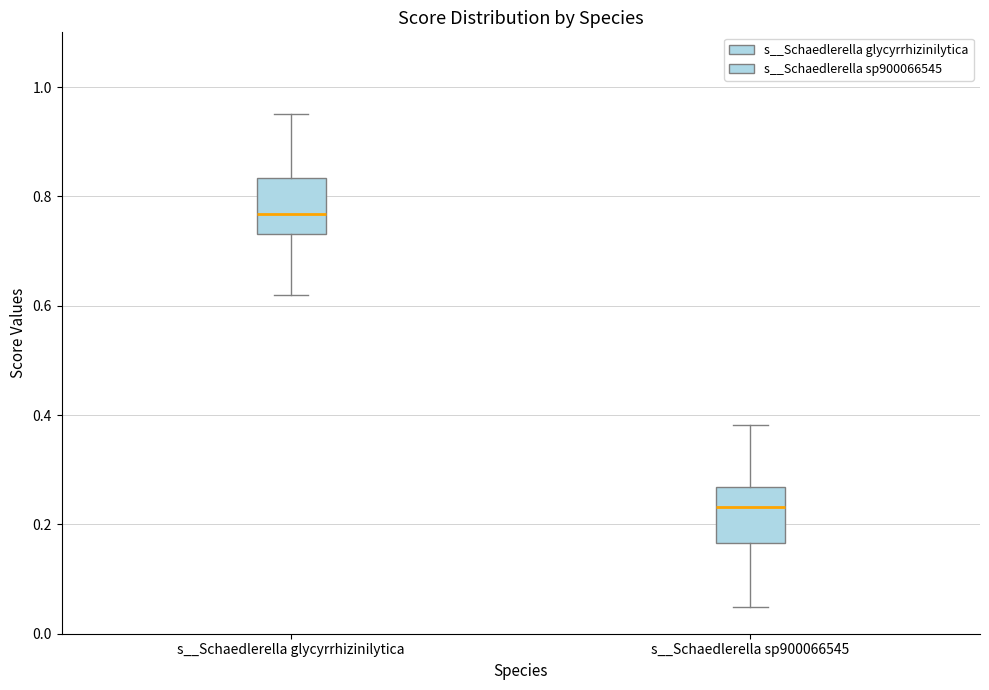

Reading left to right, read every box against the y-axis: the position of its median line, the range the box covers, and the ends of its whiskers. The values are not printed on the chart, so give them approximately, as read against the axis.

s__Schaedlerella glycyrrhizinilytica: median 0.76, box 0.74 to 0.84, whiskers 0.62 to 0.96
s__Schaedlerella sp900066545: median 0.24, box 0.16 to 0.26, whiskers 0.04 to 0.38